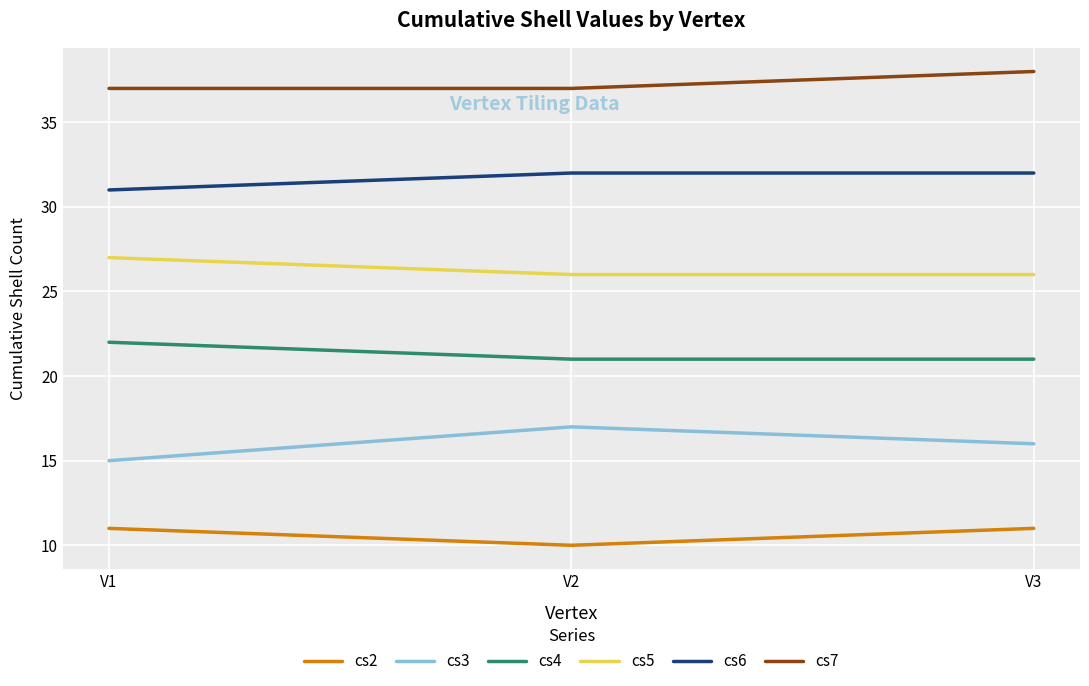

At which label is cs2 closest to 10?

V2